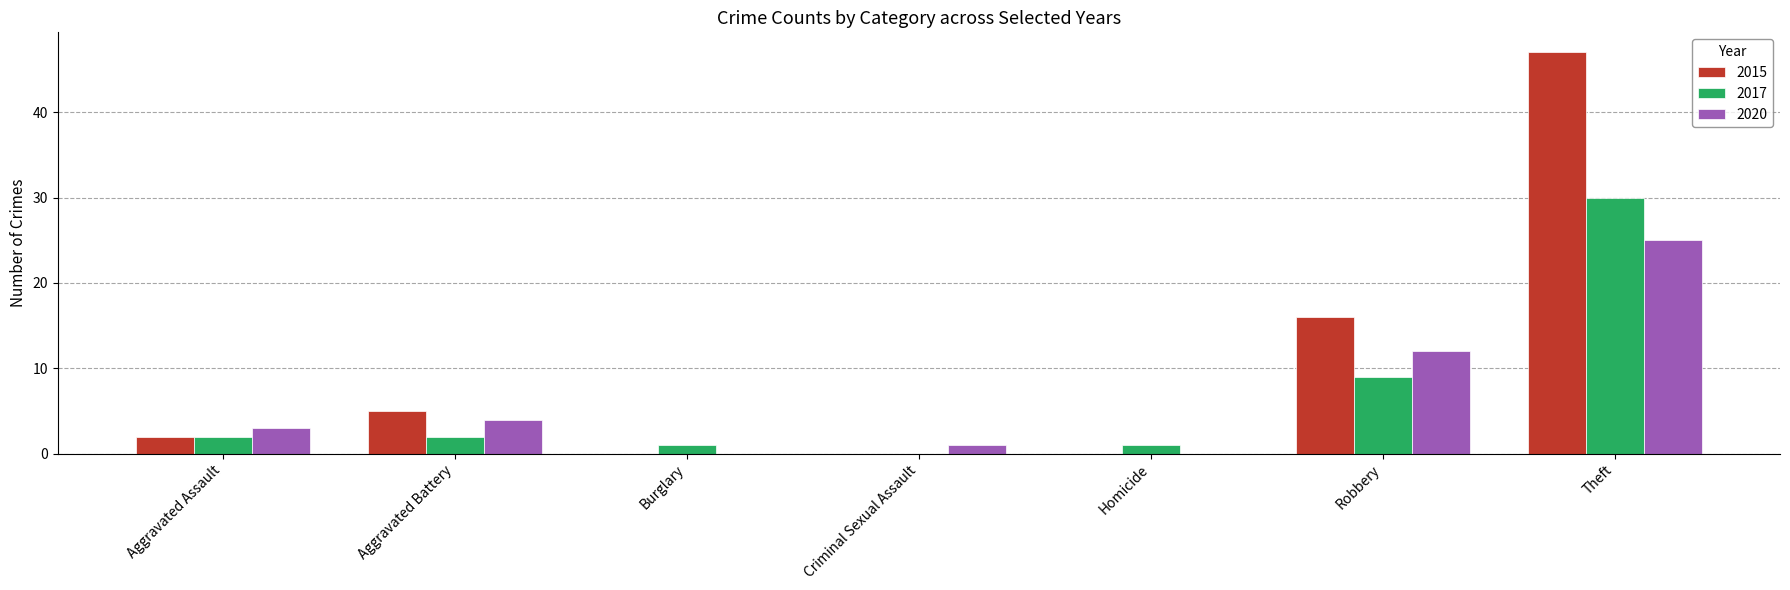

Reading left to right, list all the values displayed in this chart.

2015: Aggravated Assault=2	Aggravated Battery=5	Burglary=0	Criminal Sexual Assault=0	Homicide=0	Robbery=16	Theft=47
2017: Aggravated Assault=2	Aggravated Battery=2	Burglary=1	Criminal Sexual Assault=0	Homicide=1	Robbery=9	Theft=30
2020: Aggravated Assault=3	Aggravated Battery=4	Burglary=0	Criminal Sexual Assault=1	Homicide=0	Robbery=12	Theft=25